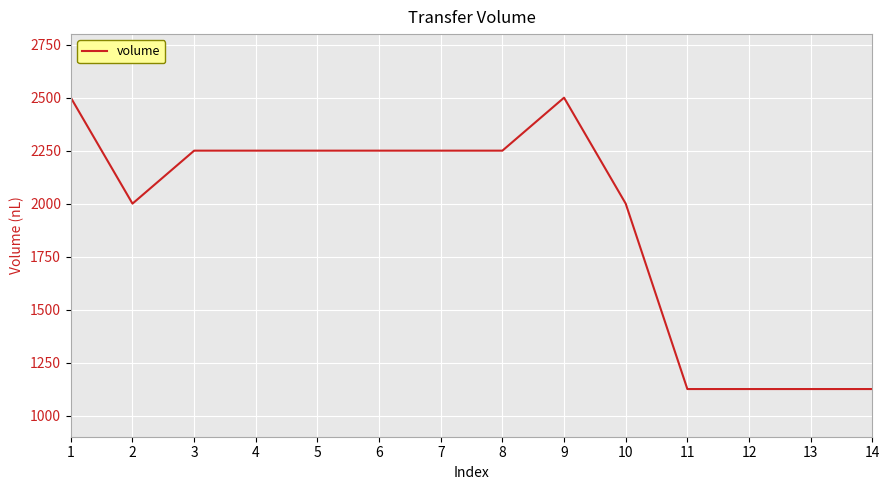

Is it true that the value at 13 is 1624?

False